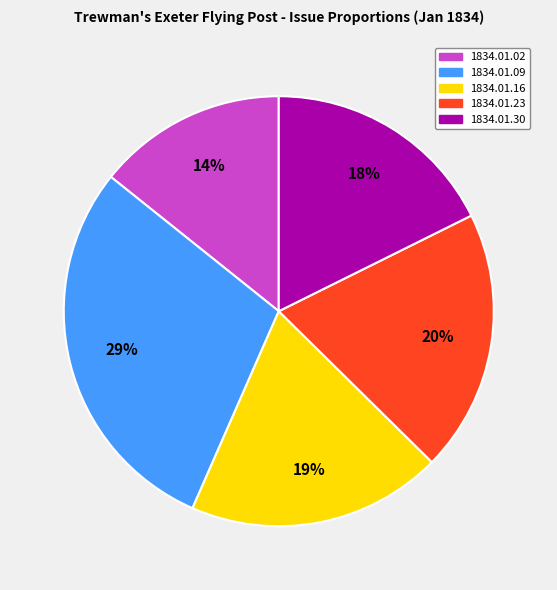

Is it true that 1834.01.16 is 10% of the pie?

False